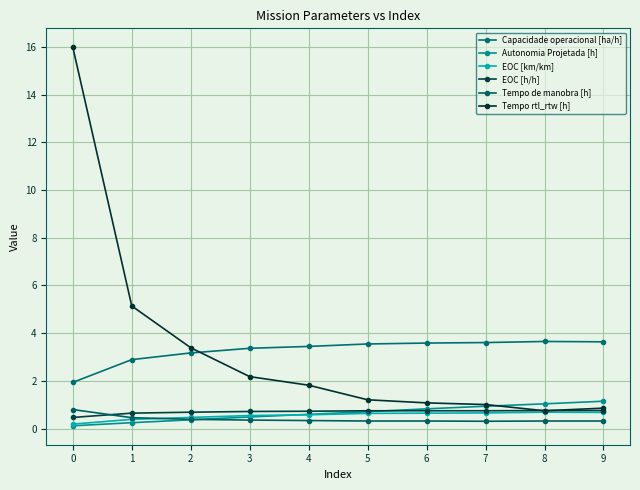

What is the sum of all Capacidade operacional [ha/h] values?

32.9